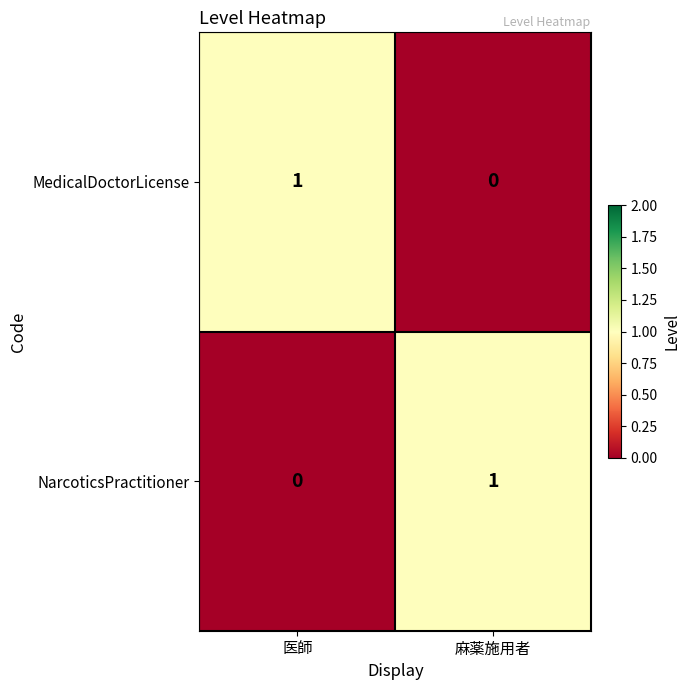

Where is MedicalDoctorLicense nearest to the value 0?

麻薬施用者